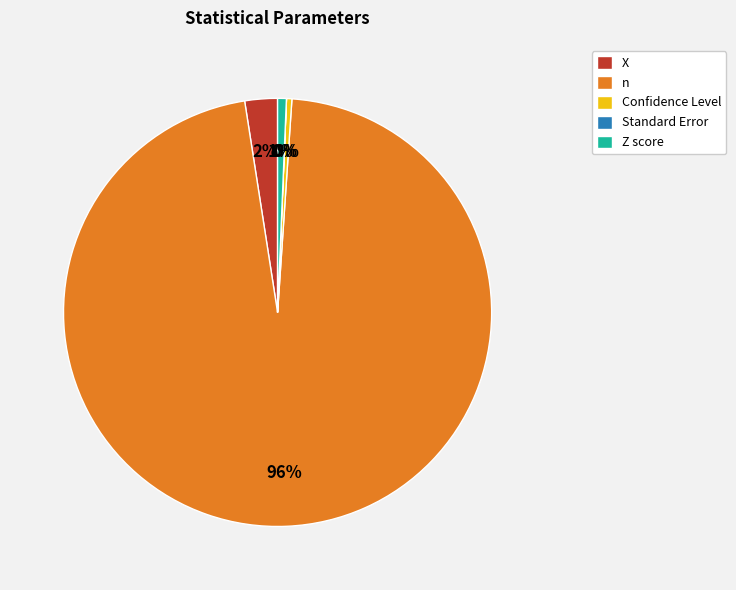

To the nearest percent, what percentage of the pie is Z score?

1%